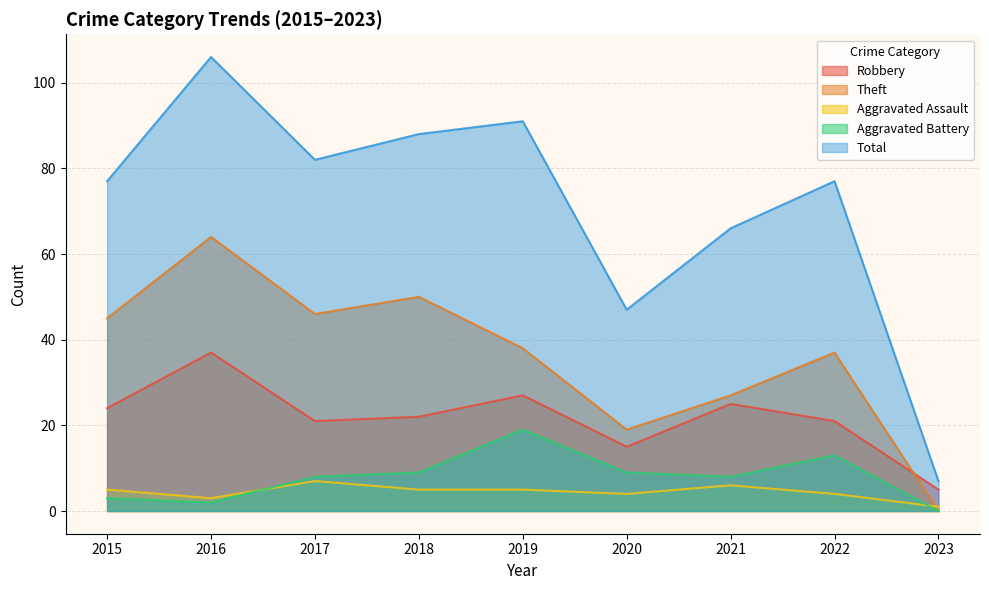

Where is the first local minimum for Aggravated Assault?

2016